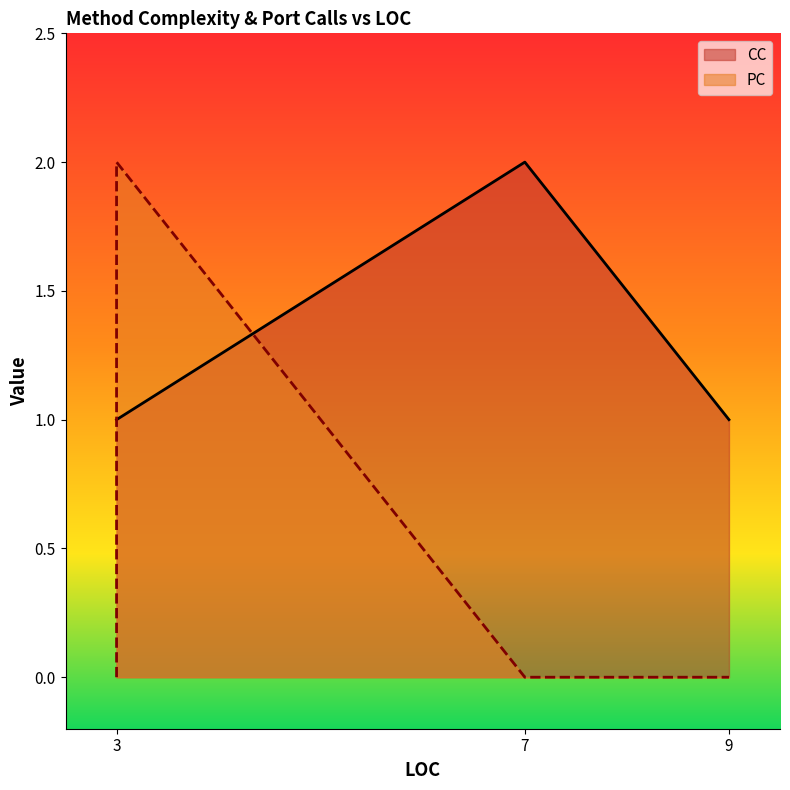

Read the CC value at 3.

1